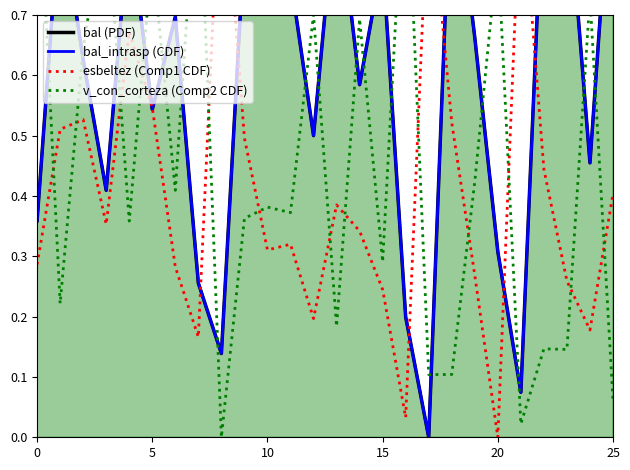

The bal_intrasp (CDF) series shows 1.5 at 23. True or false?

False